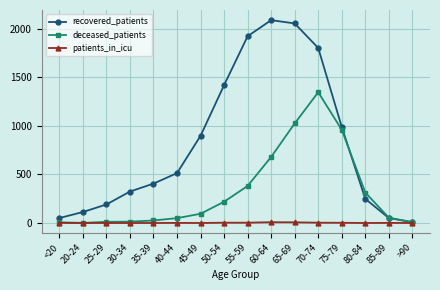

Rank the series at 50-54 from lowest to highest value.

patients_in_icu, deceased_patients, recovered_patients